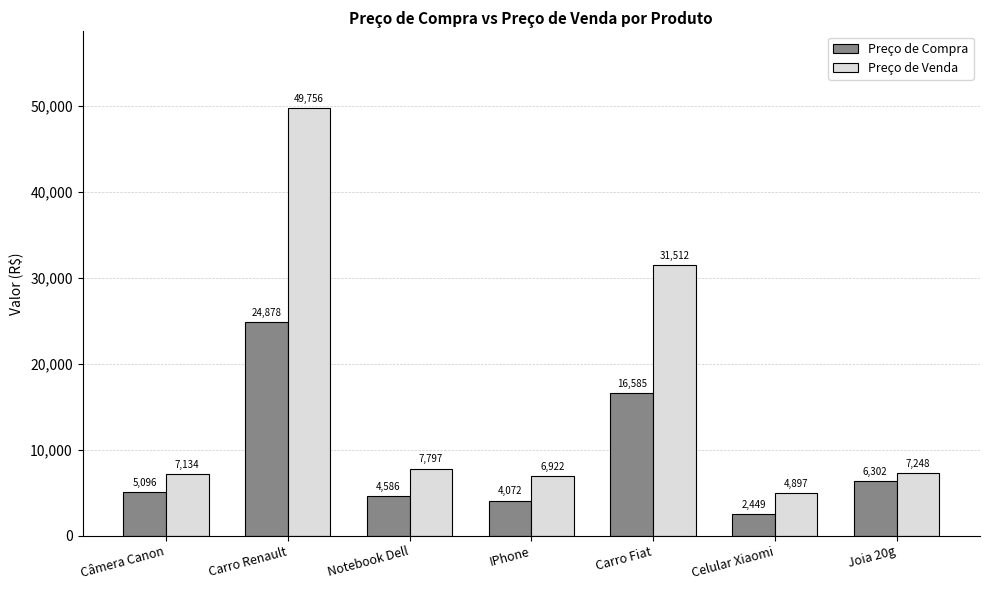

List the series in order of their overall mean, lowest first.

Preço de Compra, Preço de Venda